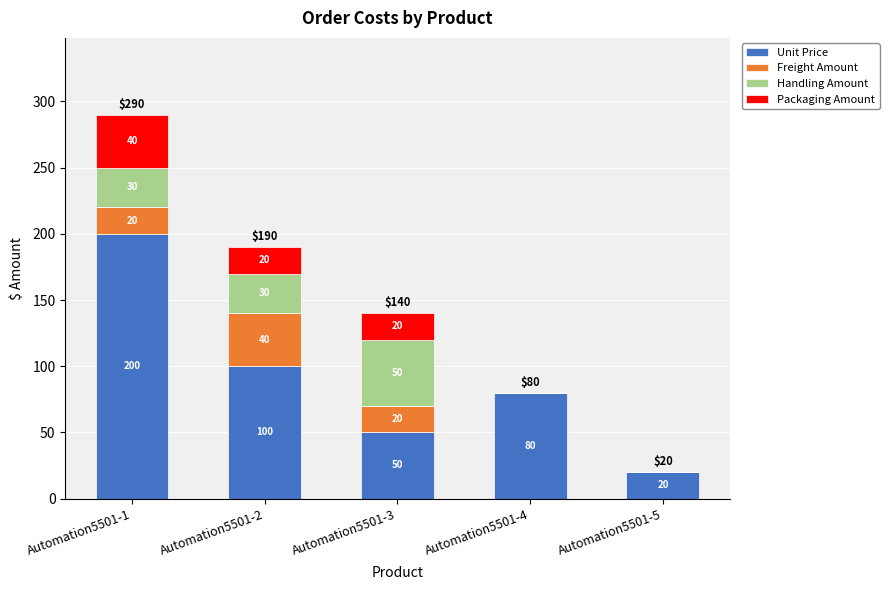

What is the average value of the Unit Price series?

90